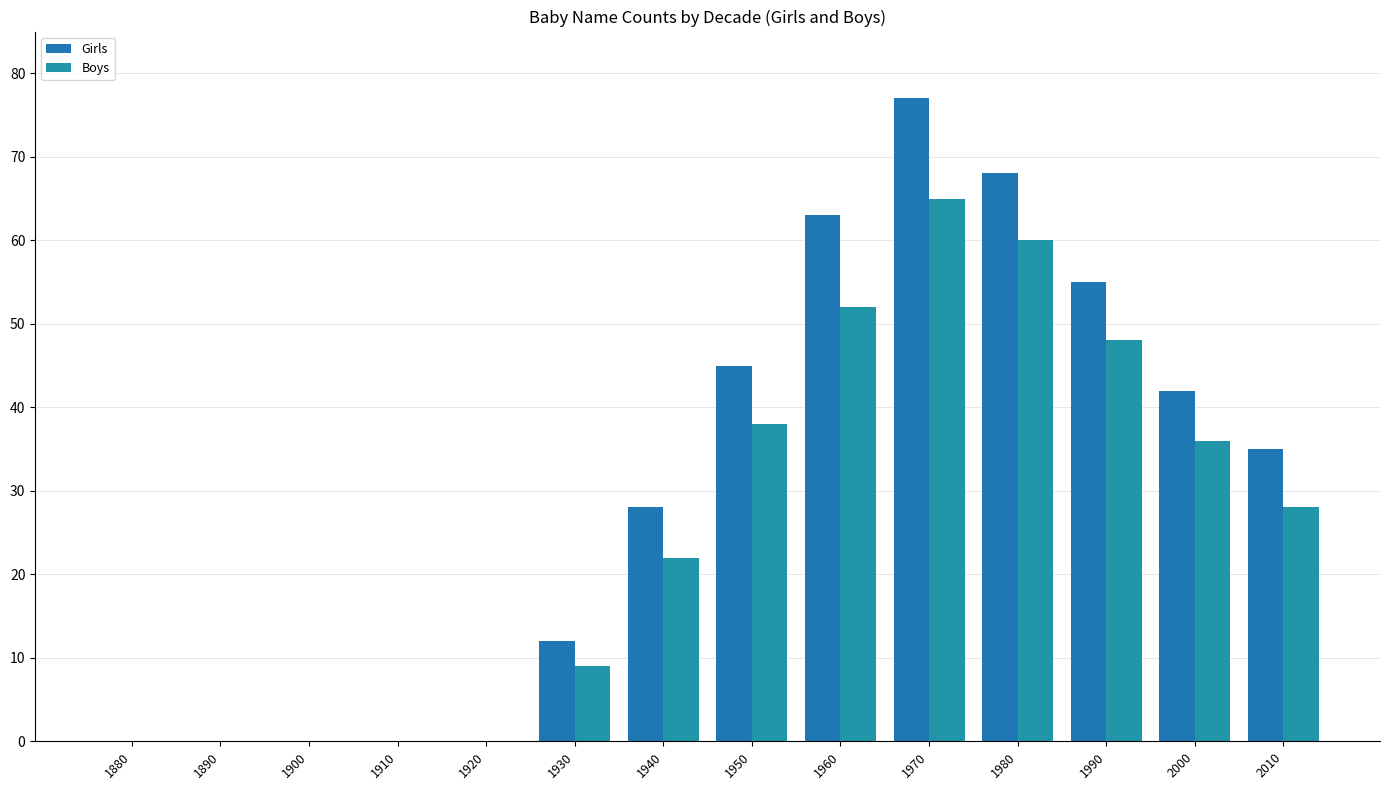

The value of Girls at 2000 is 66. True or false?

False